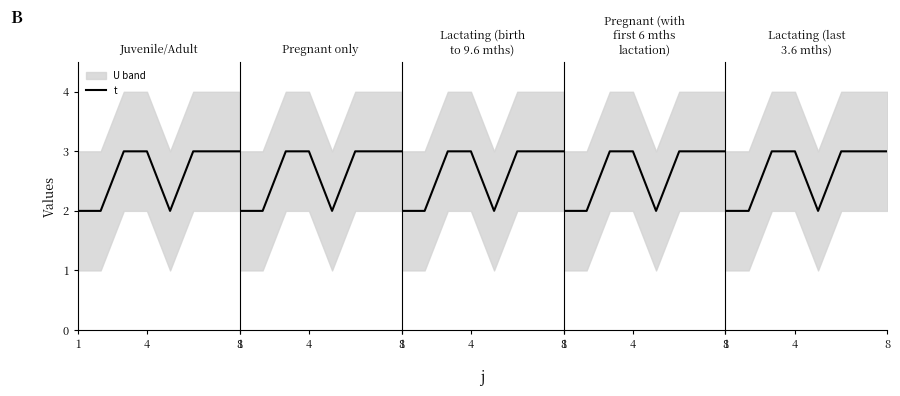

Reading left to right, transcribe all the data shown in this chart.

2	2	3	3	2	3	3	3